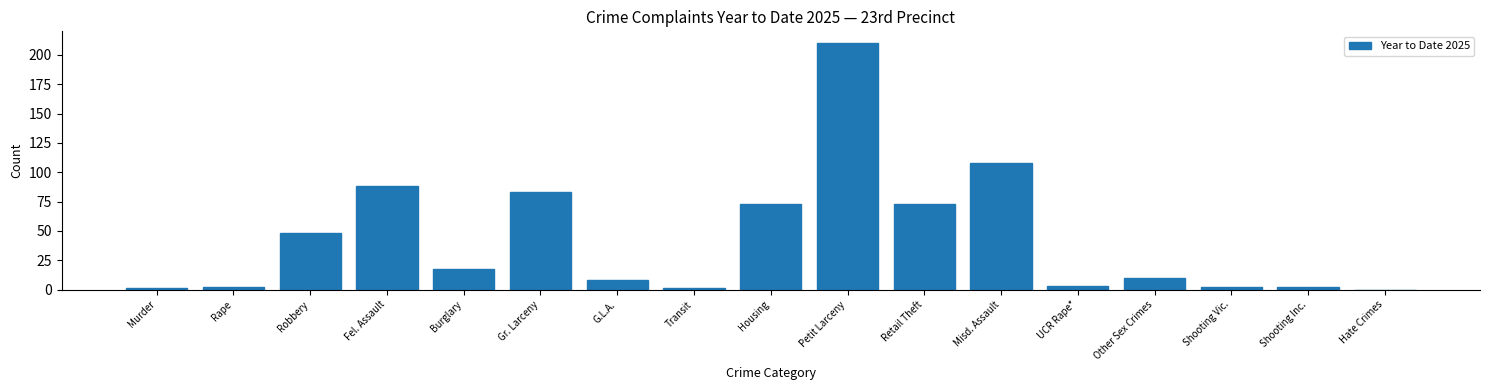

Reading left to right, what are all the values shown in this chart?

Murder=1	Rape=2	Robbery=48	Fel. Assault=88	Burglary=18	Gr. Larceny=83	G.L.A.=8	Transit=1	Housing=73	Petit Larceny=210	Retail Theft=73	Misd. Assault=108	UCR Rape*=3	Other Sex Crimes=10	Shooting Vic.=2	Shooting Inc.=2	Hate Crimes=0